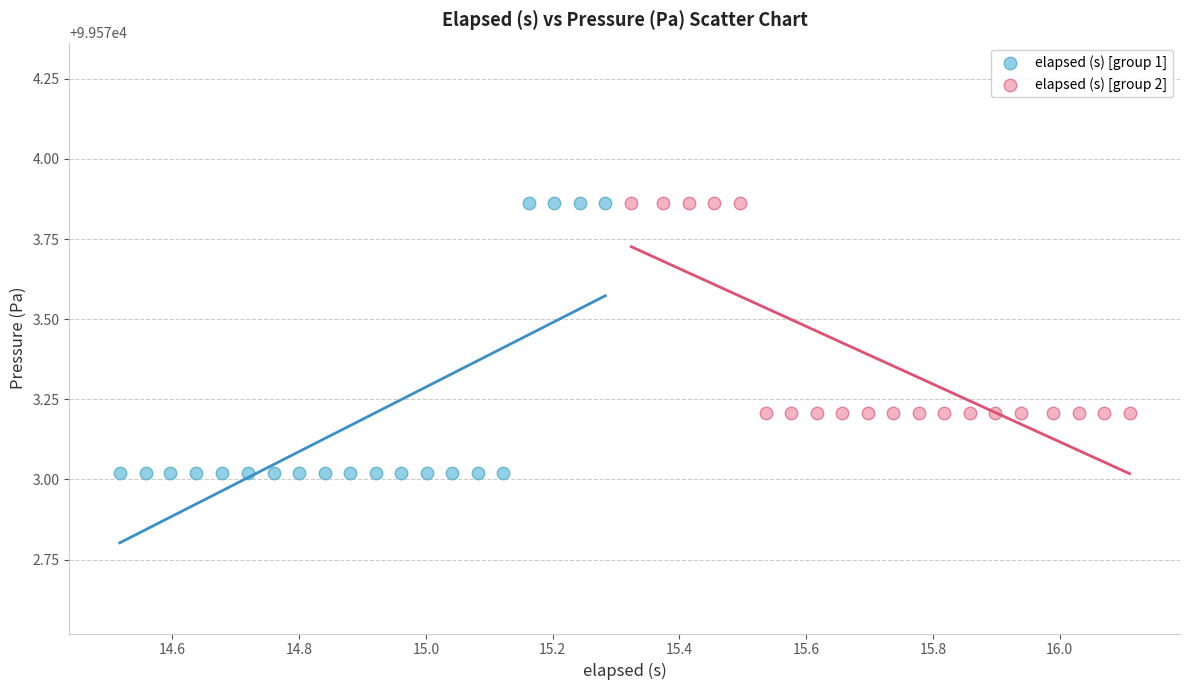

Which series contains the lowest Y value?

elapsed (s) [group 1]